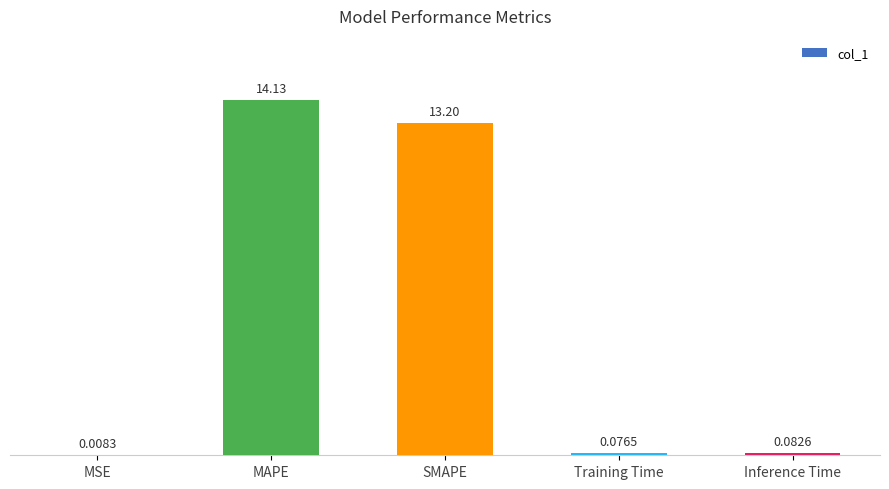

At which label is the value closest to 7?

SMAPE